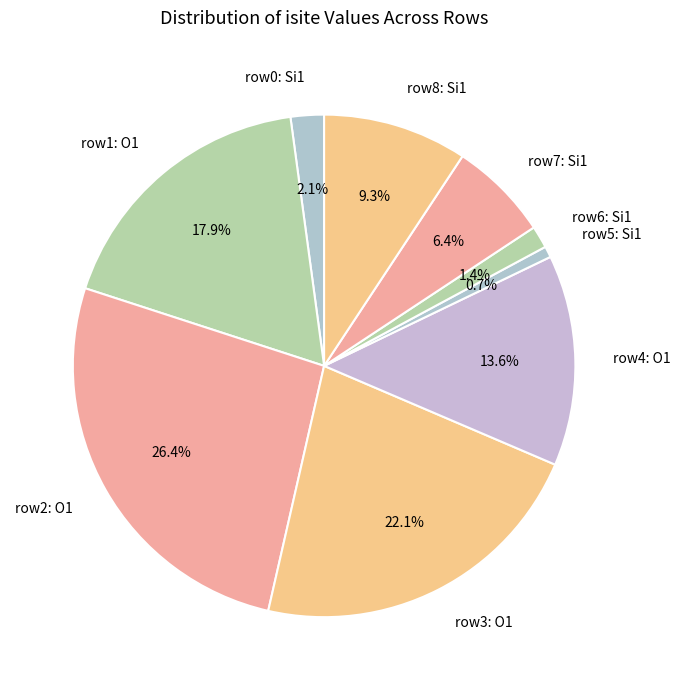

Rank the categories by value from highest to lowest.

row2: O1, row3: O1, row1: O1, row4: O1, row8: Si1, row7: Si1, row0: Si1, row6: Si1, row5: Si1